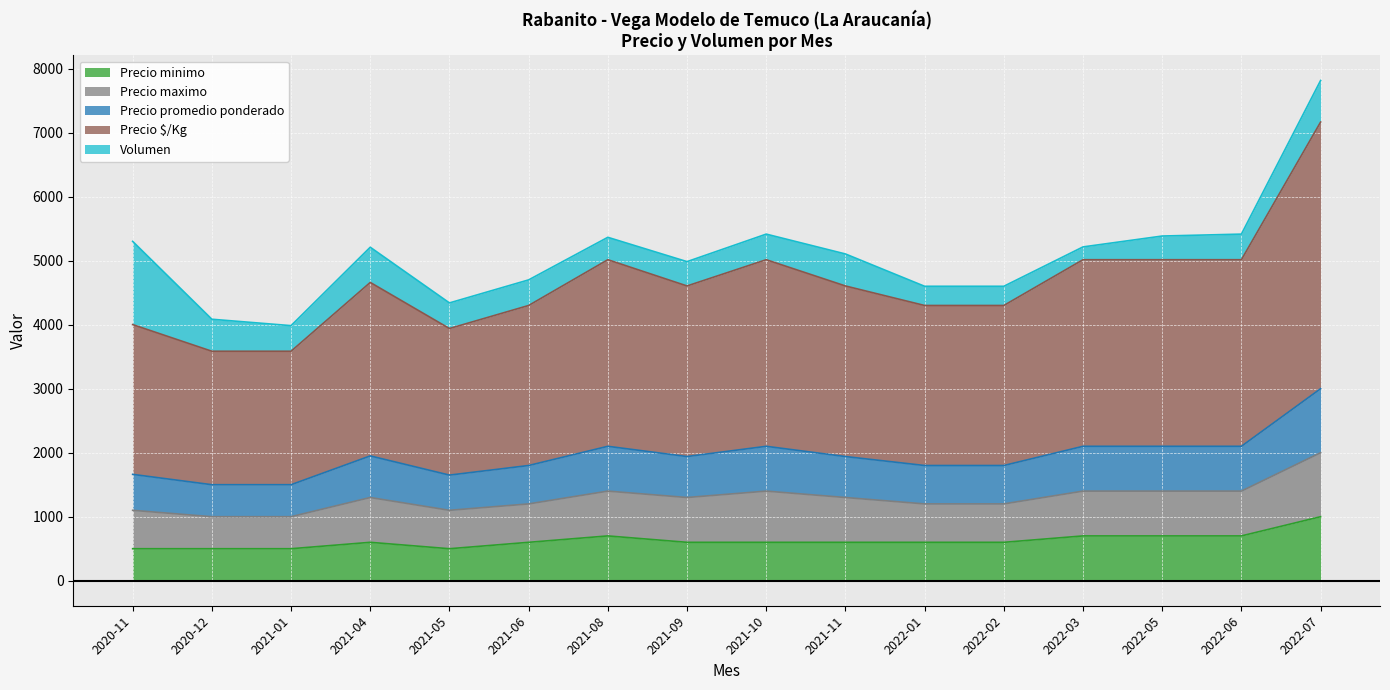

True or false: Precio minimo has more than 1 interior local peaks.

True